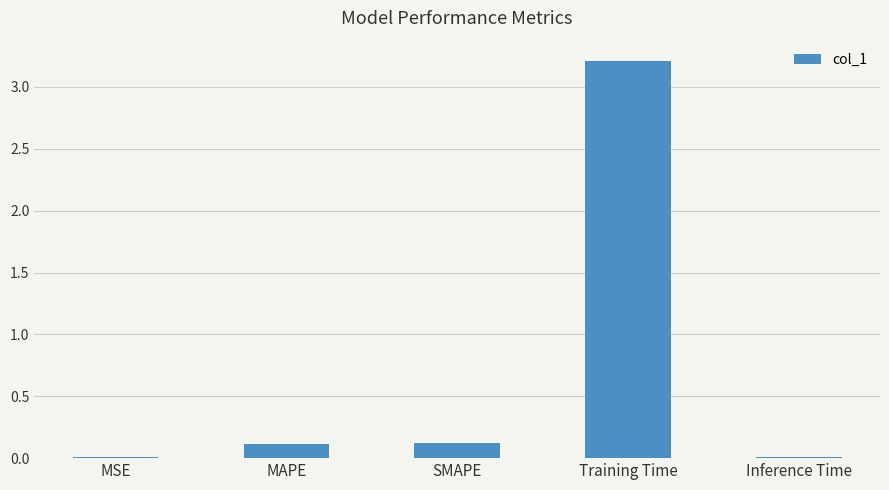

At which category does the chart reach its peak across all series?

Training Time